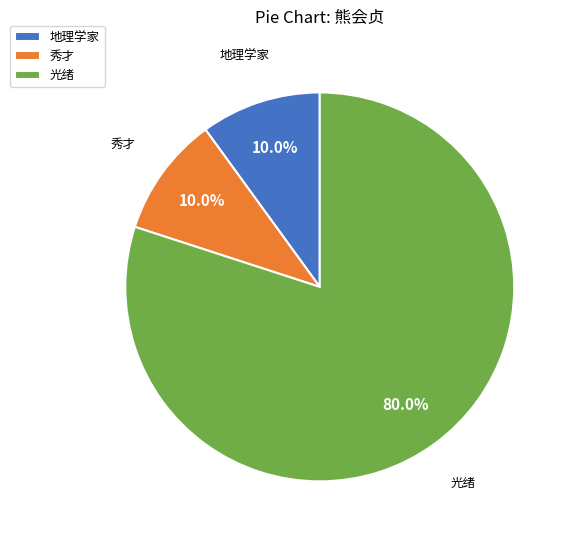

Is it true that 光绪 is 80% of the pie?

True